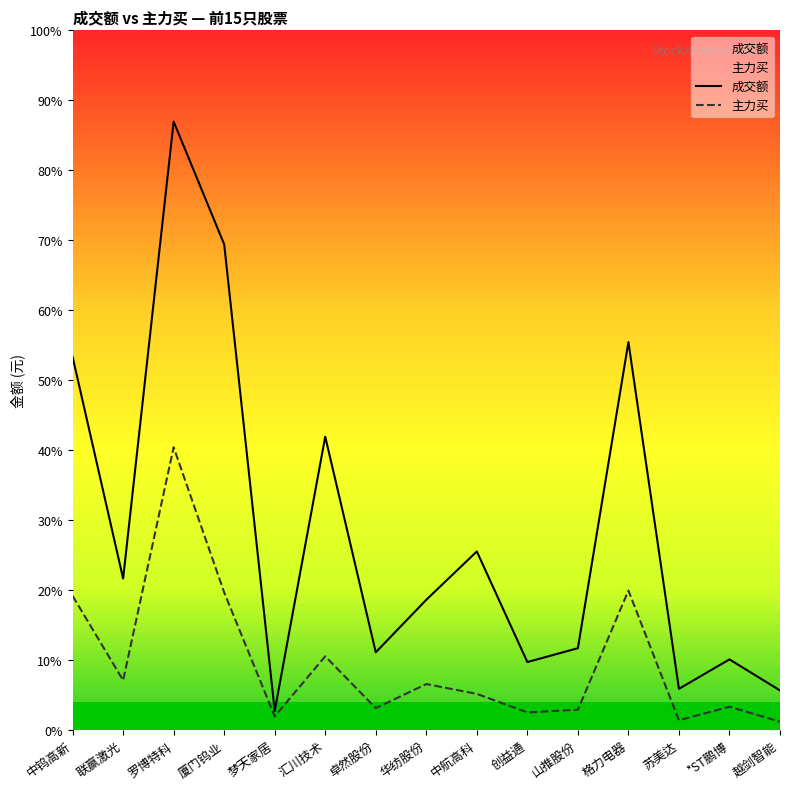

At which label does 成交额 reach its peak?

罗博特科